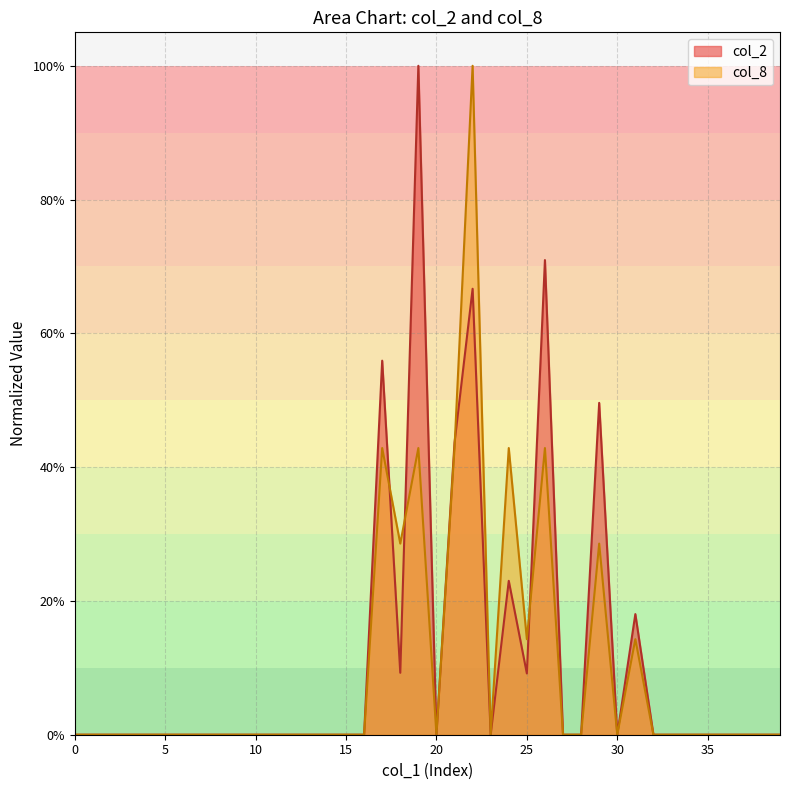

In col_2, how many points are higher than both neighbors (excluding endpoints)?

7